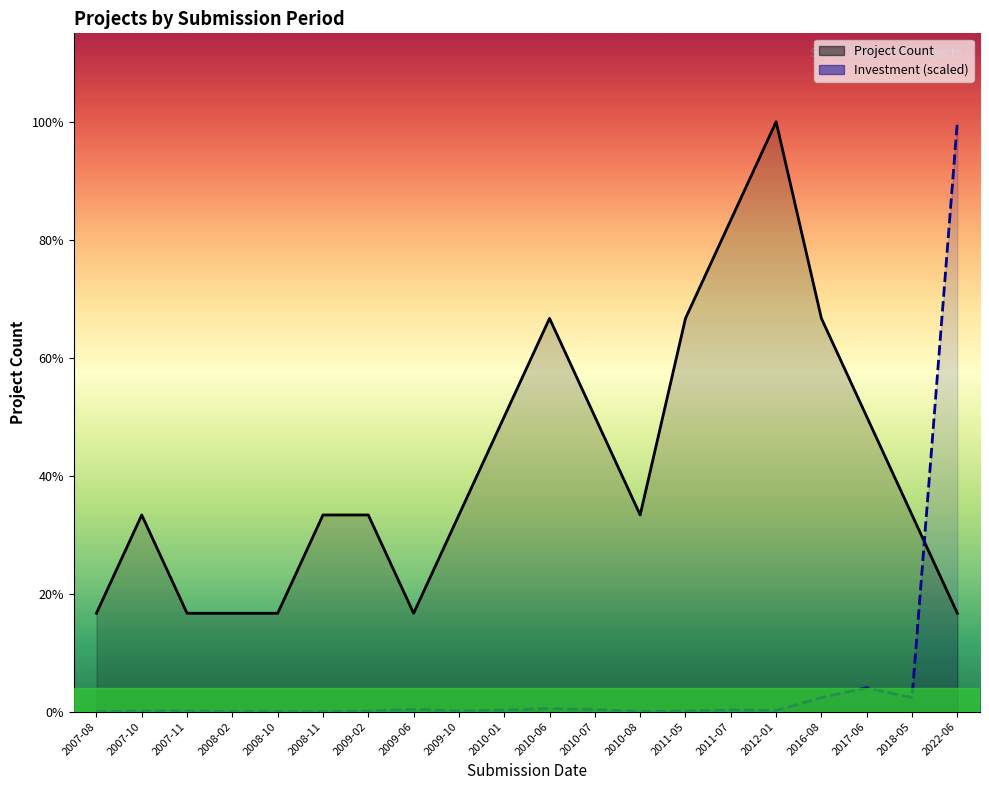

Read the Project Count value at 2012-01.

6.0